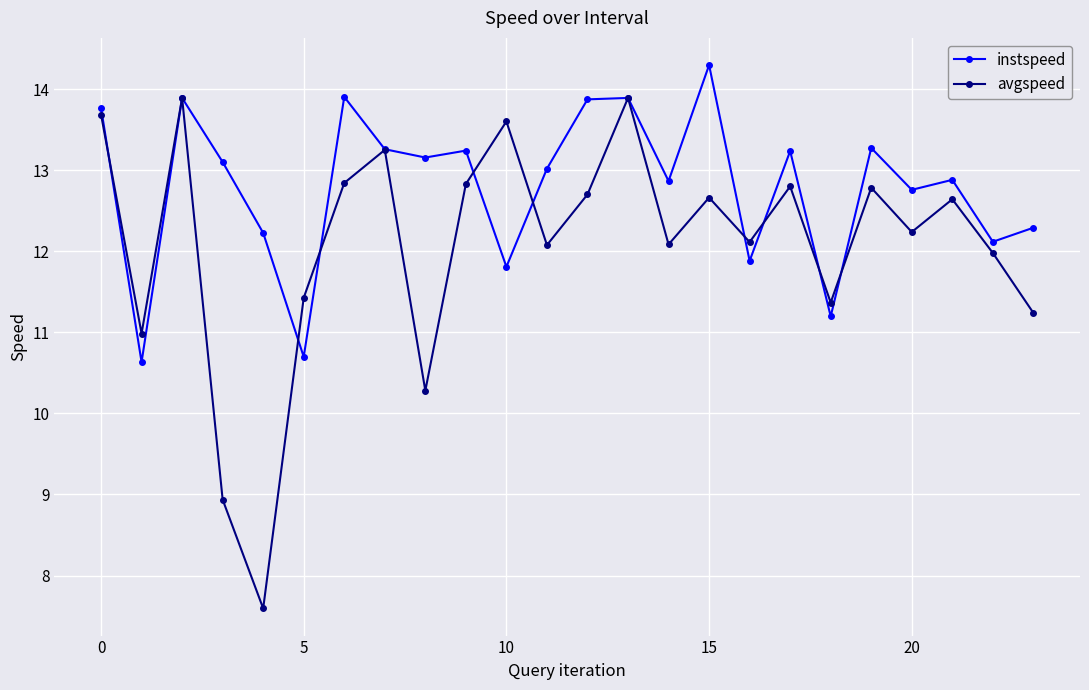

Rank the series by their maximum value, from lowest to highest.

avgspeed, instspeed